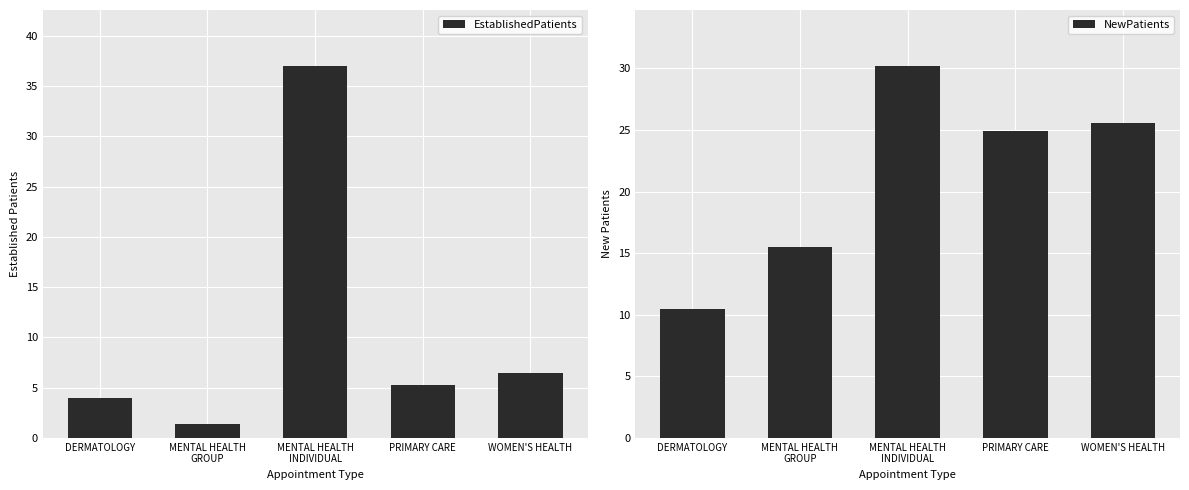

The value of NewPatients at MENTAL HEALTH
GROUP is 15.5. True or false?

True